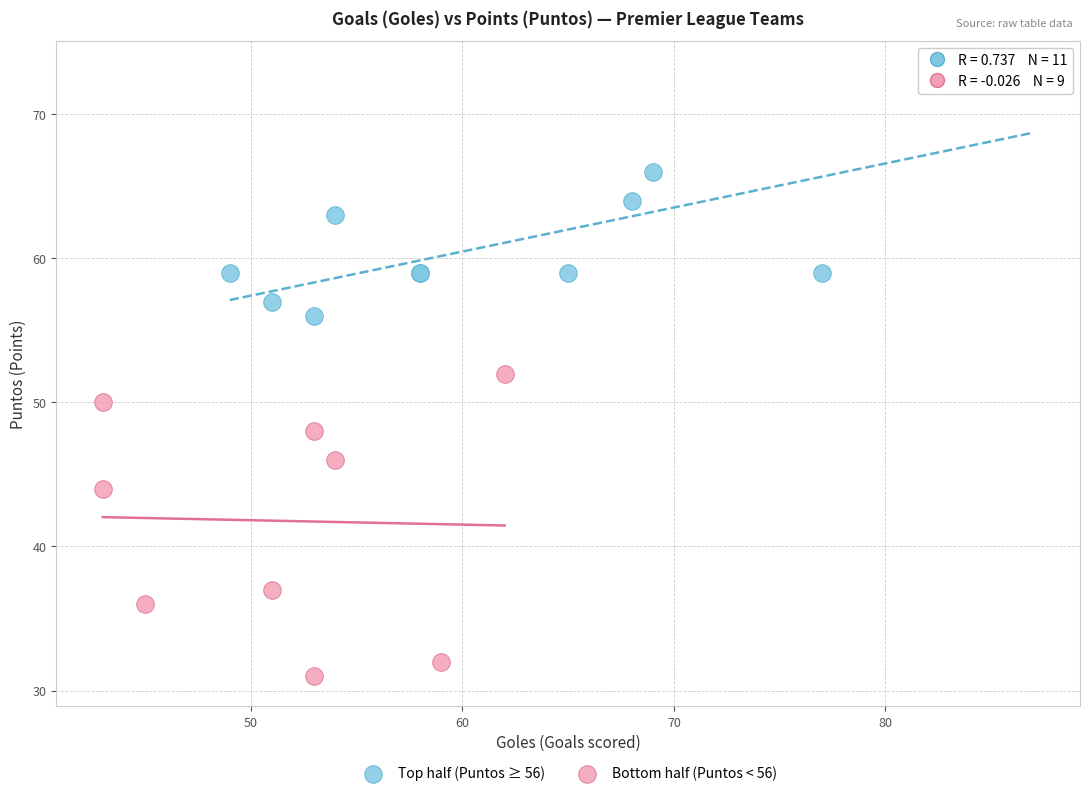

Which series has the largest Y range (max minus min)?

Bottom half (Puntos < 56)